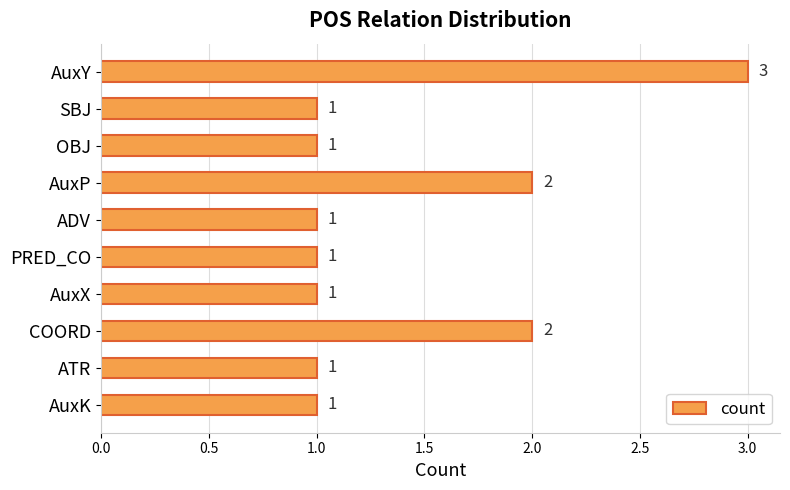

What is the maximum value shown in the chart?

3